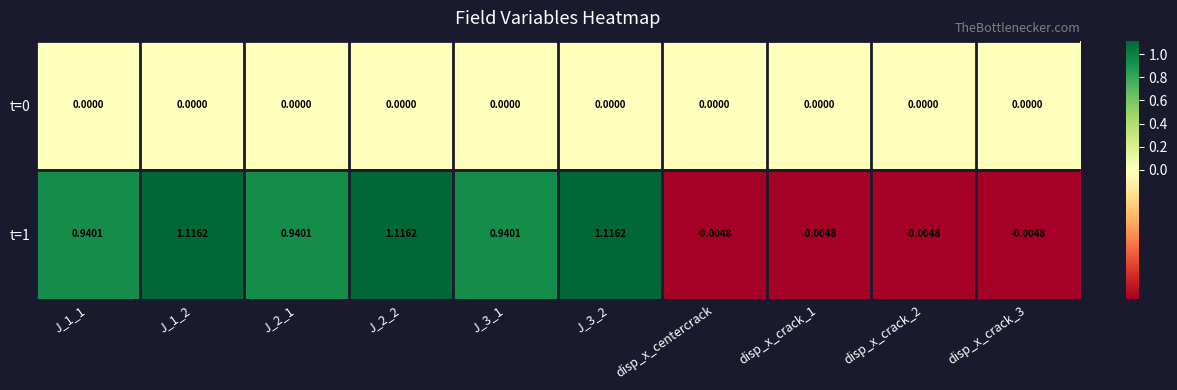

Is the value of t=0 at J_1_1 greater than the value of t=1 at J_1_1?

No